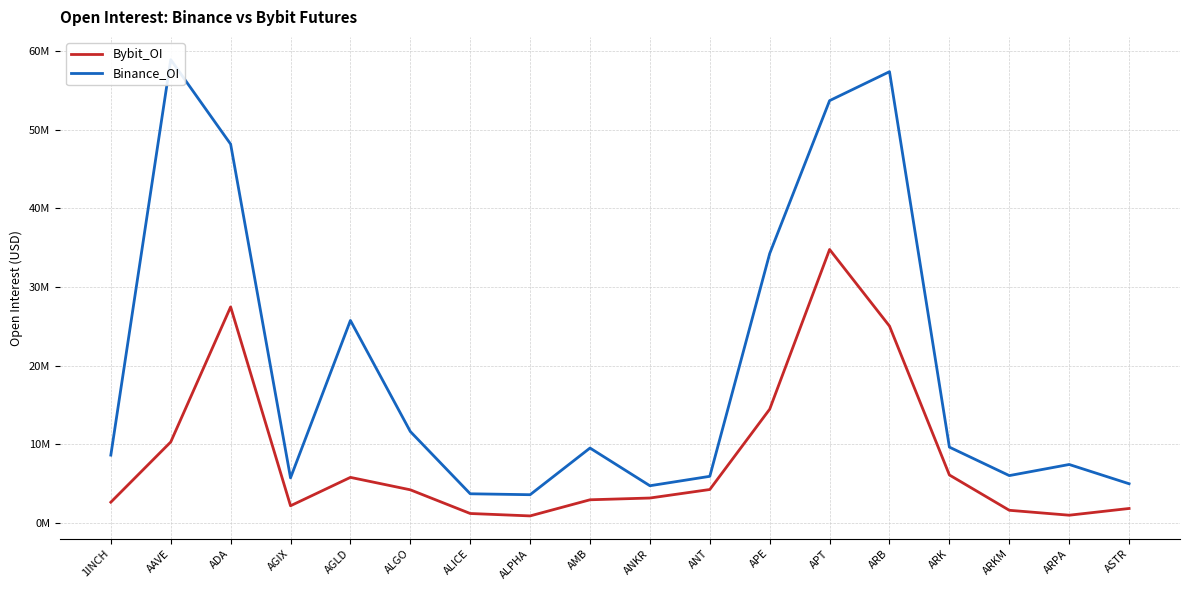

What is the spread (max minus min) of values at ALPHA?

2693843